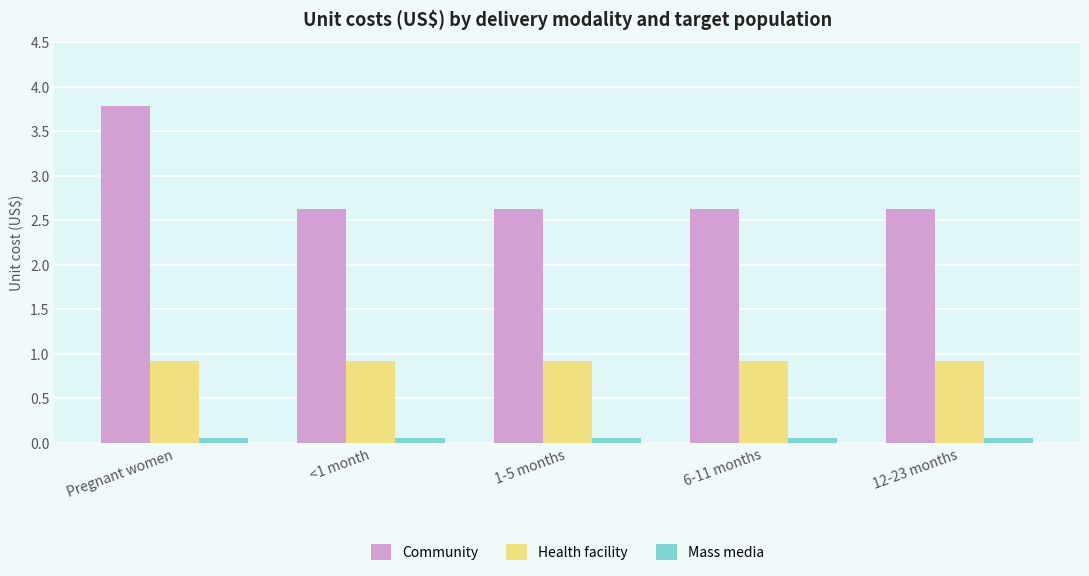

At how many categories does at least one series exceed 1?

5